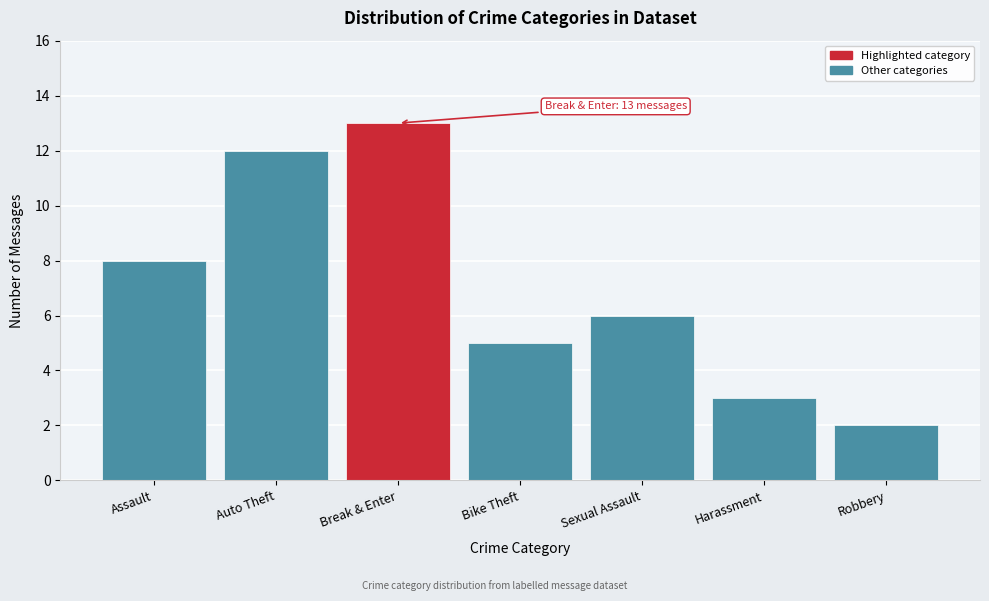

Reading right to left, transcribe all the data shown in this chart.

2	3	6	5	13	12	8